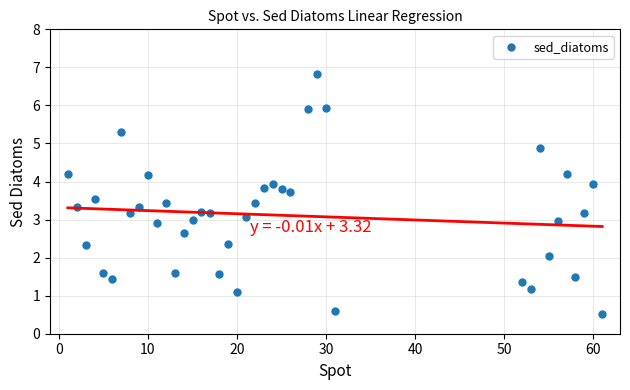

What is the range of X values (max minus min)?

60.0